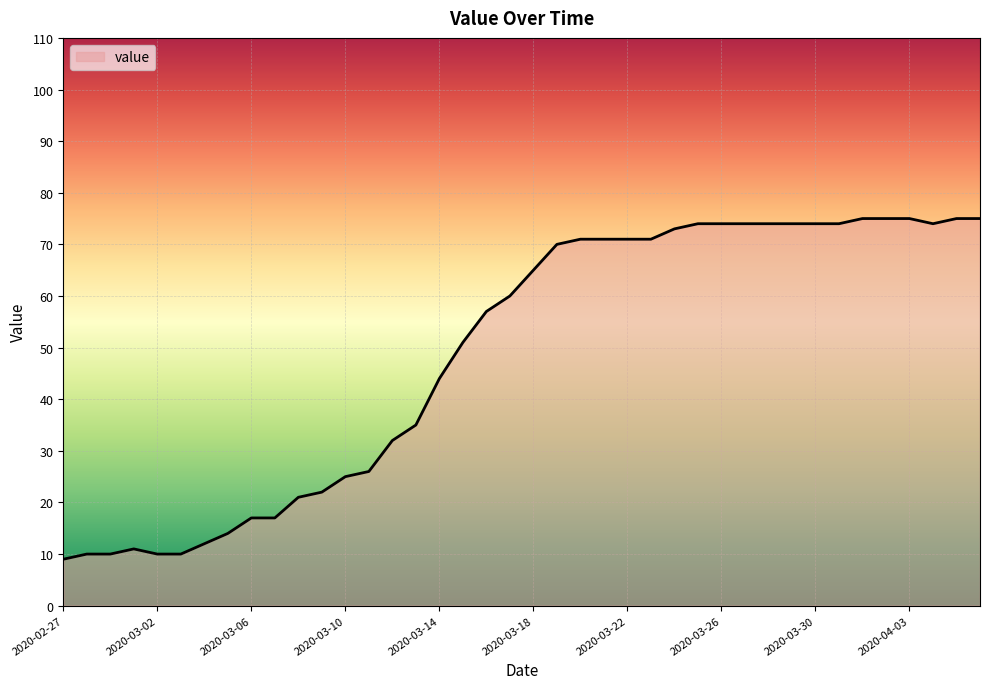

How many lines are shown in the chart?

1